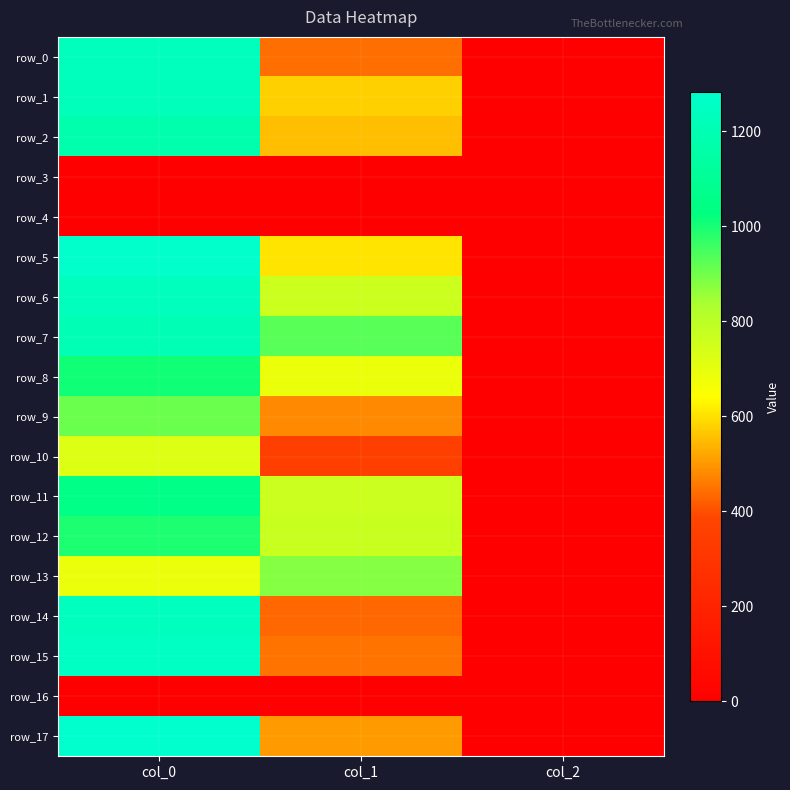

Reading left to right, list all the values displayed in this chart.

row_0: 1230.0	442.1	2.0
row_1: 1226.7	577.1	2.0
row_2: 1180.0	553.5	2.0
row_3: 0.0	0.0	0.0
row_4: 0.0	0.0	0.0
row_5: 1276.7	604.1	2.0
row_6: 1230.0	766.1	2.0
row_7: 1206.7	928.1	2.0
row_8: 1010.0	688.5	2.0
row_9: 906.7	479.2	2.0
row_10: 720.0	357.8	2.0
row_11: 1053.3	762.8	2.0
row_12: 993.3	769.5	2.0
row_13: 686.7	877.5	2.0
row_14: 1236.7	432.0	2.0
row_15: 1253.3	448.9	2.0
row_16: 0.0	0.0	0.0
row_17: 1283.3	506.2	2.0